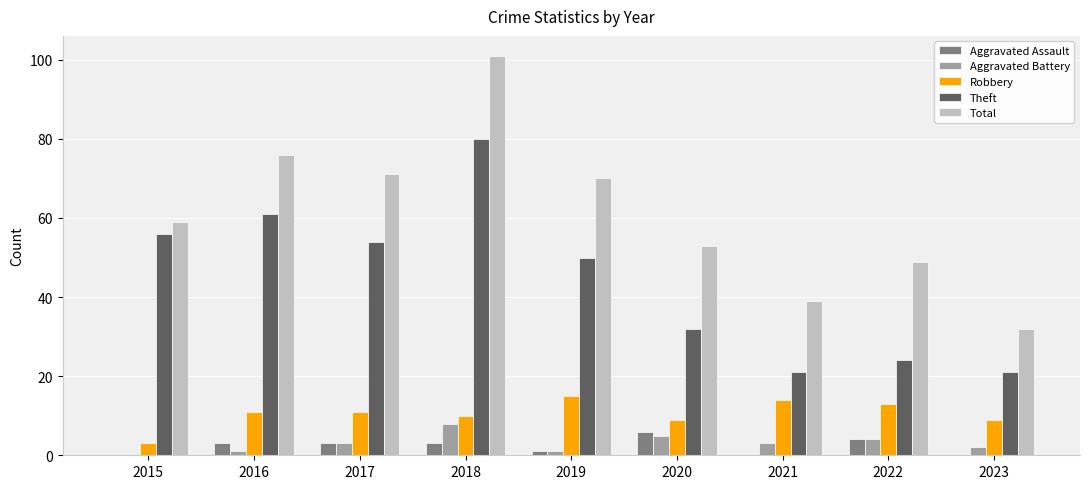

What is the highest value of the Aggravated Assault series?

6